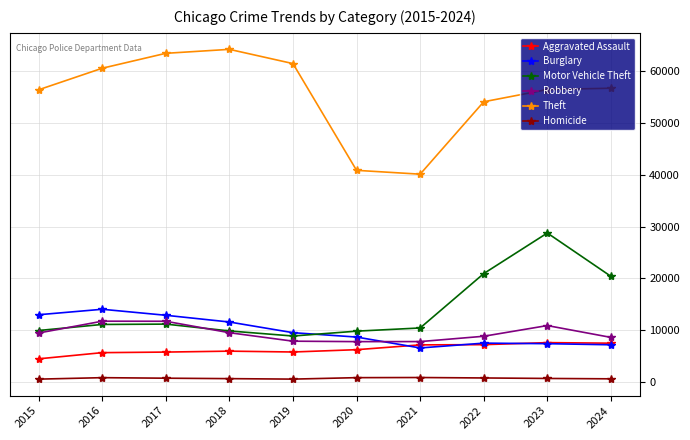

Where is Theft nearest to the value 52188?

2022